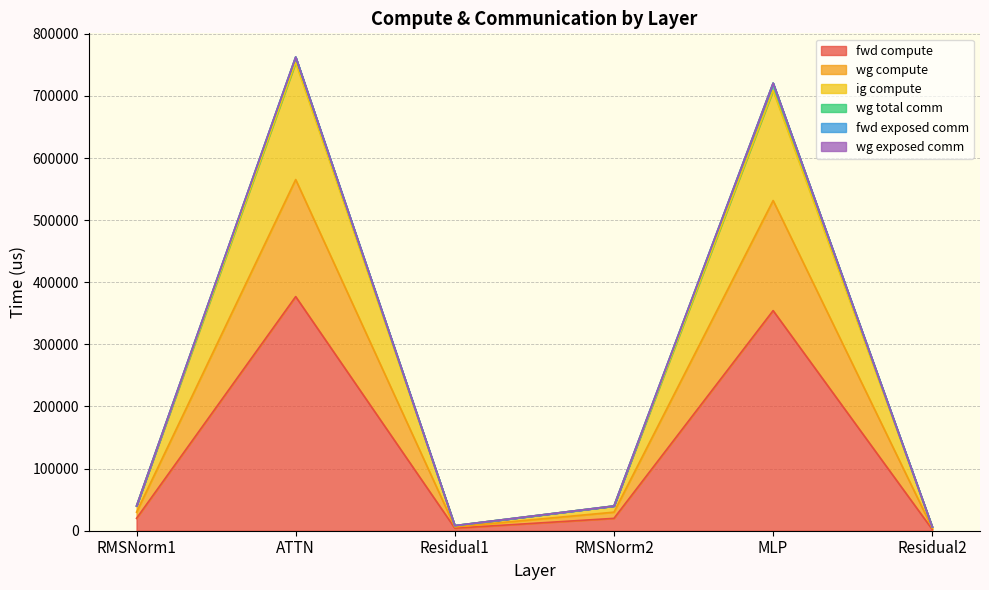

At which label is ig compute closest to 284729?

MLP